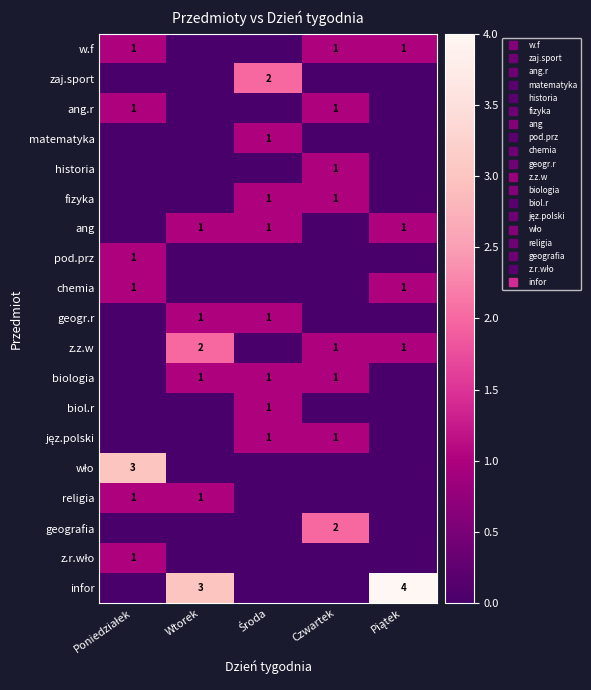

What is the highest value of the wło series?

3